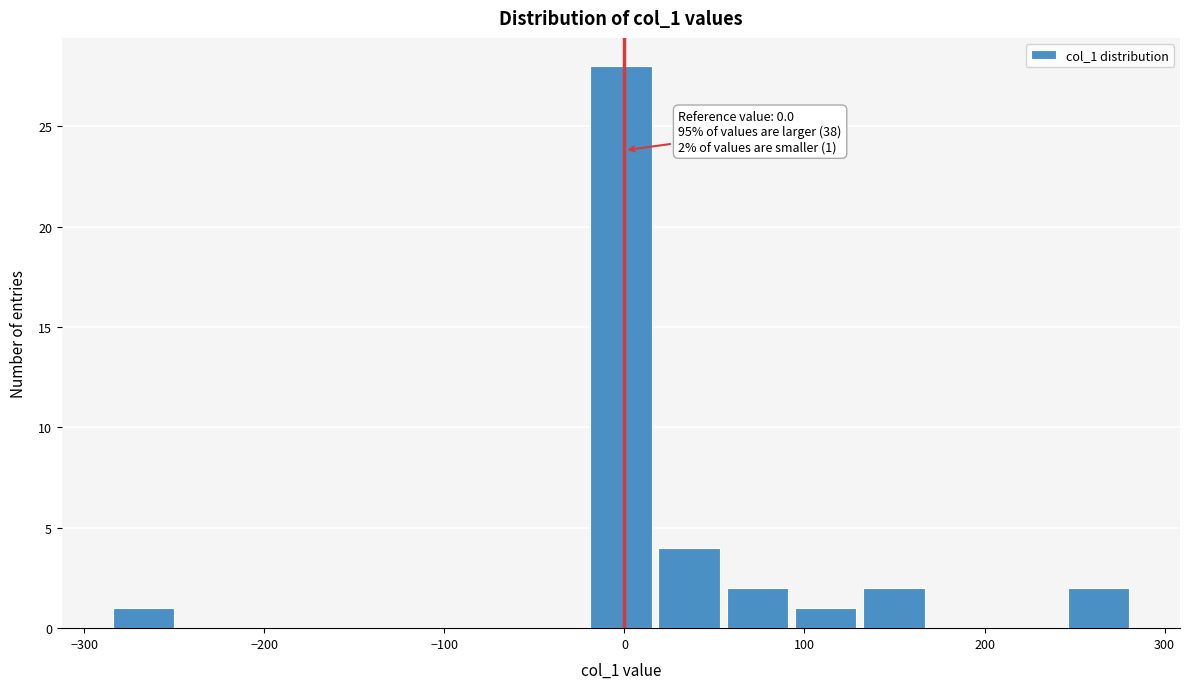

Read against the x-axis, roughly where is the centre of the tallest bar?

0